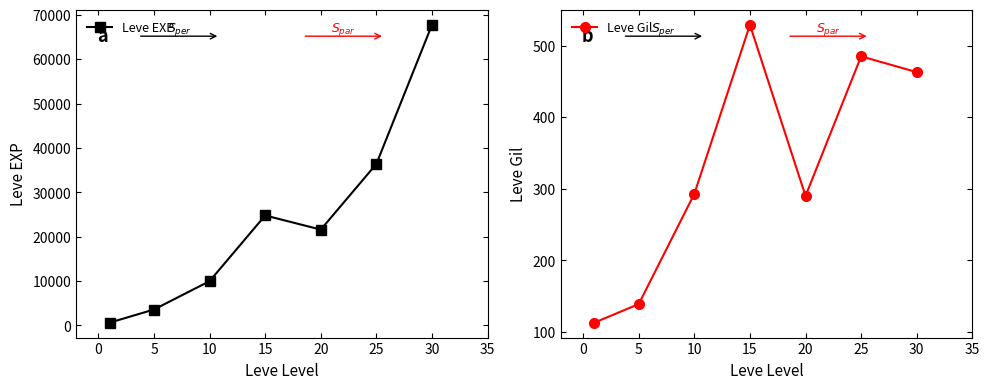

Is it true that Leve Gil equals 842 at 15?

False